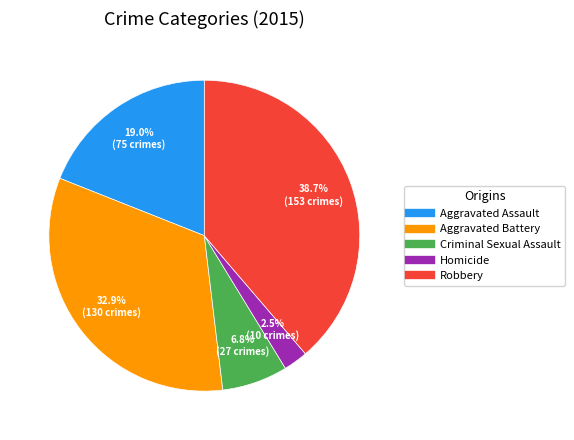

Do Robbery and Aggravated Battery together represent more than half of the pie?

Yes